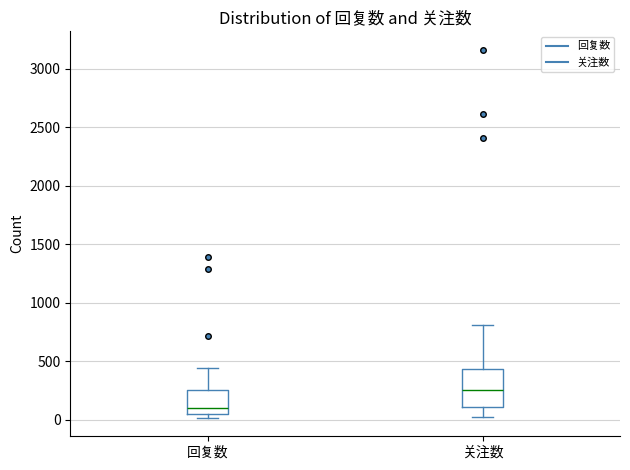

Reading left to right, read every box against the y-axis: the position of its median line, the range the box covers, and the ends of its whiskers. The values are not printed on the chart, so give them approximately, as read against the axis.

回复数: median 100, box 50 to 250, whiskers 0 to 450
关注数: median 250, box 100 to 450, whiskers 0 to 800